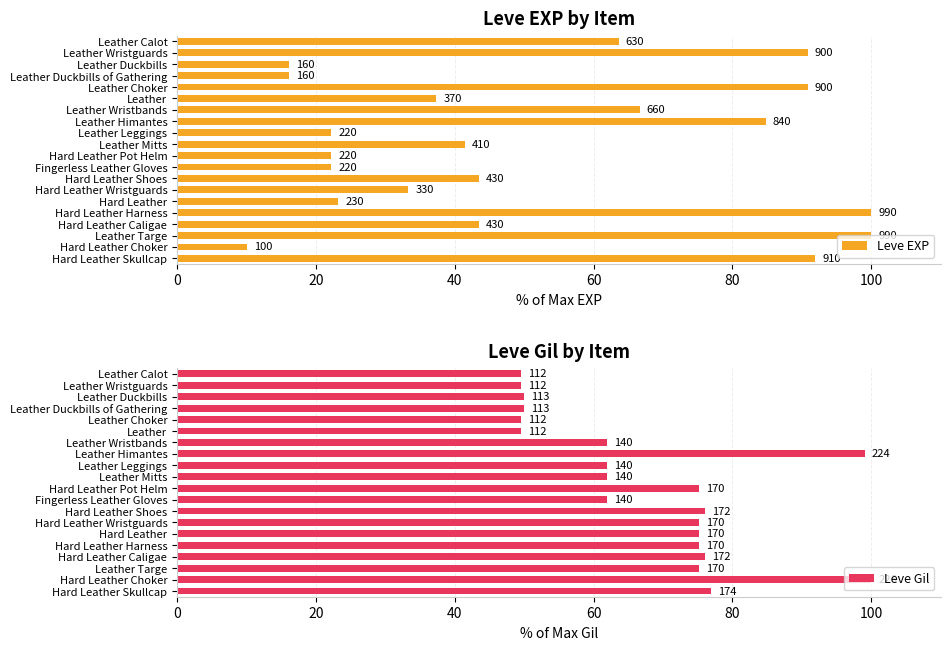

What is the sum of all Leve EXP values?

1020.2